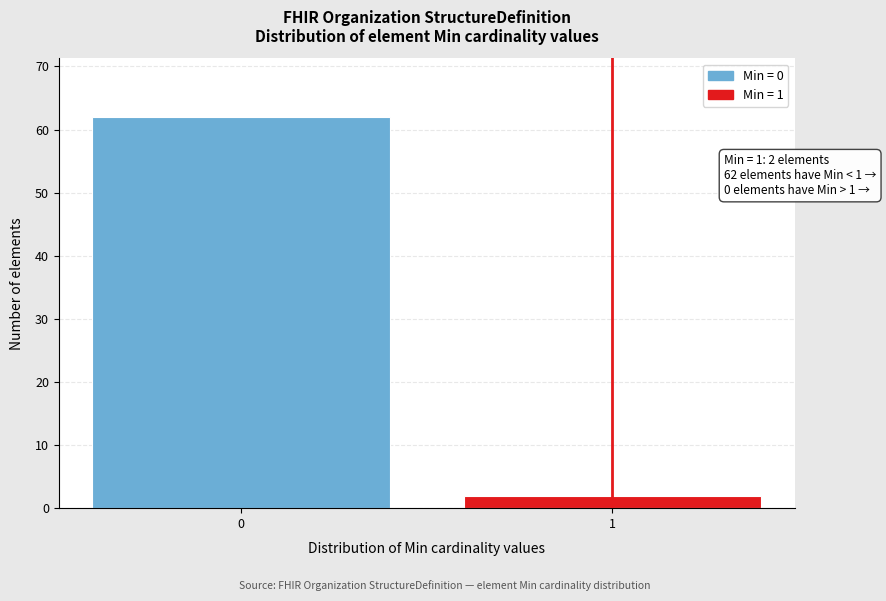

Reading left to right, list all the values displayed in this chart.

0=62	1=2